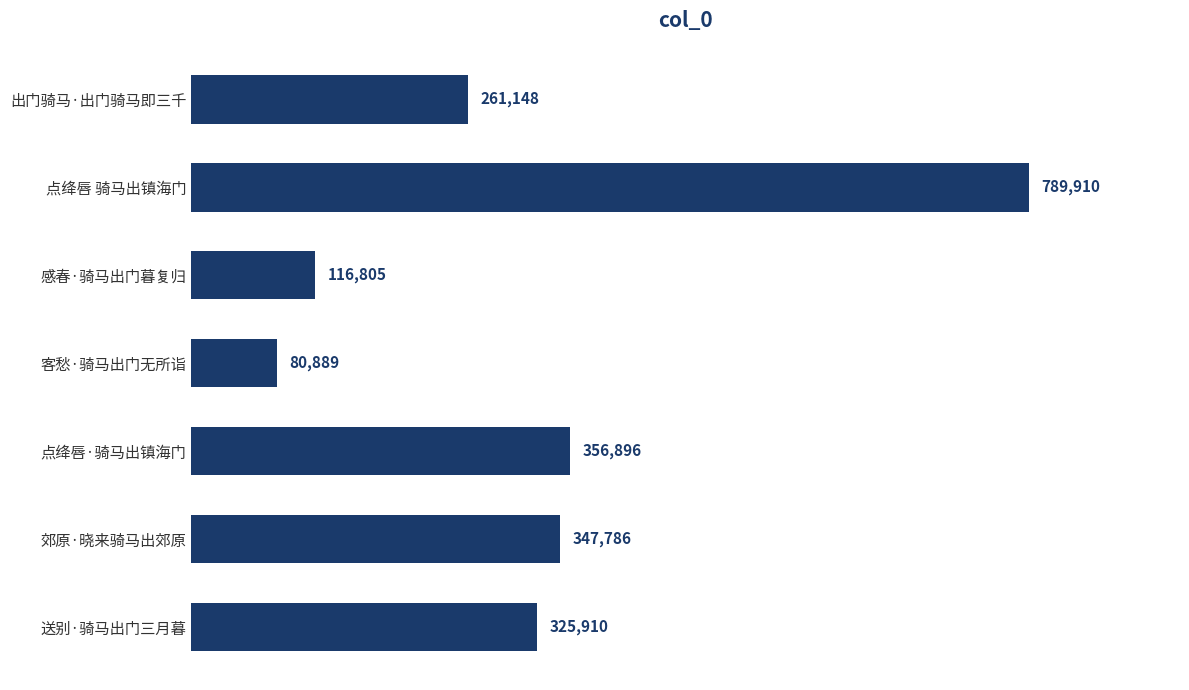

What is the difference between the values at 点绛唇 骑马出镇海门 and 客愁·骑马出门无所诣?

709021